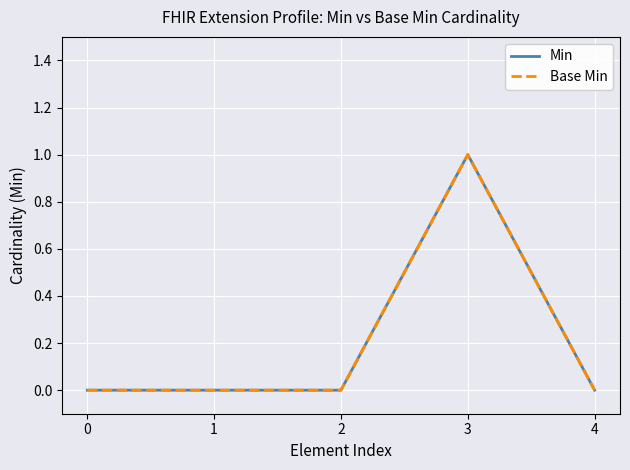

Reading right to left, transcribe all the data shown in this chart.

Min: 0	1	0	0	0
Base Min: 0	1	0	0	0